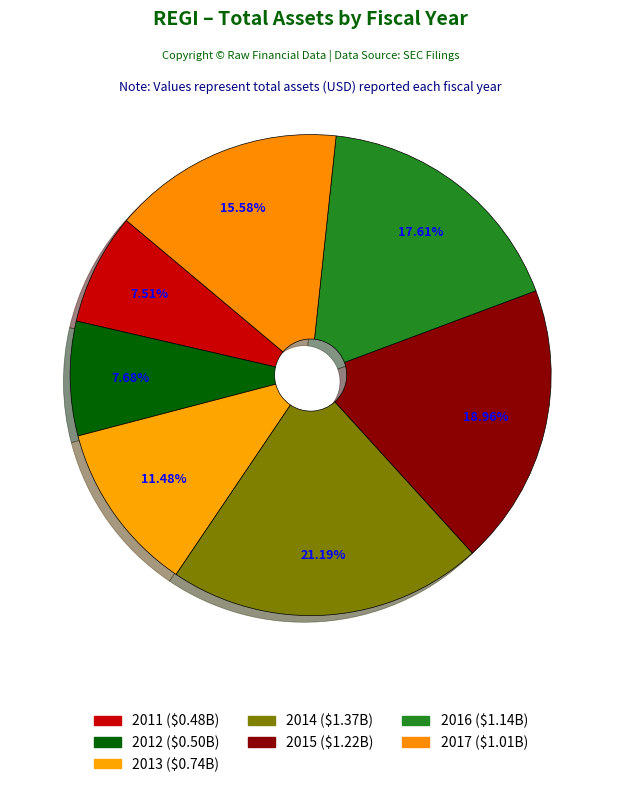

The 2013 slice represents 2% of the pie. True or false?

False